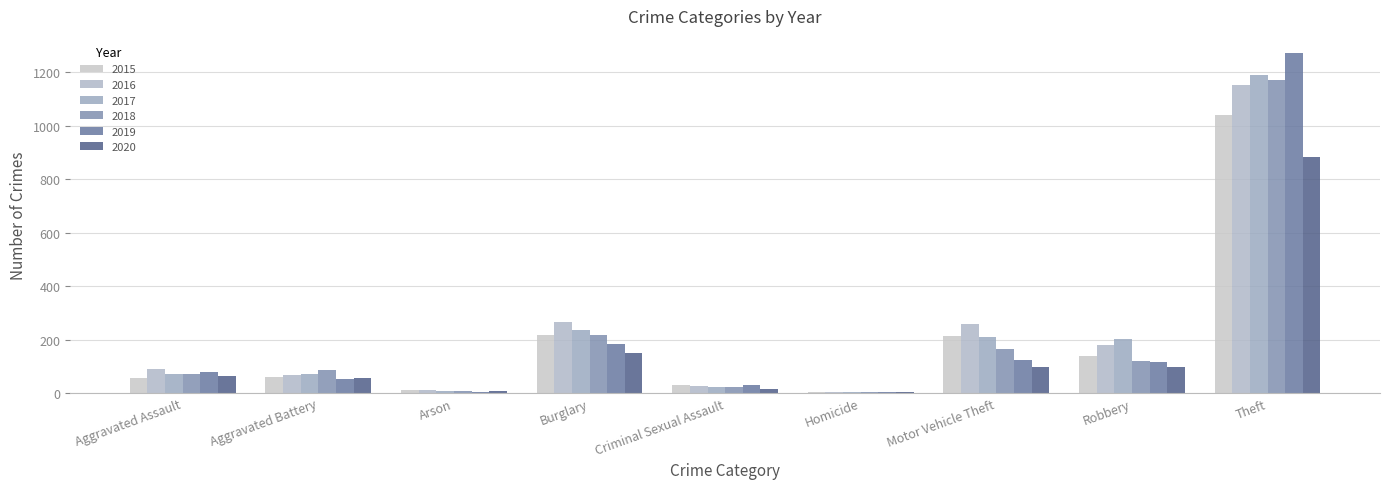

What is the lowest value of the 2015 series?

5